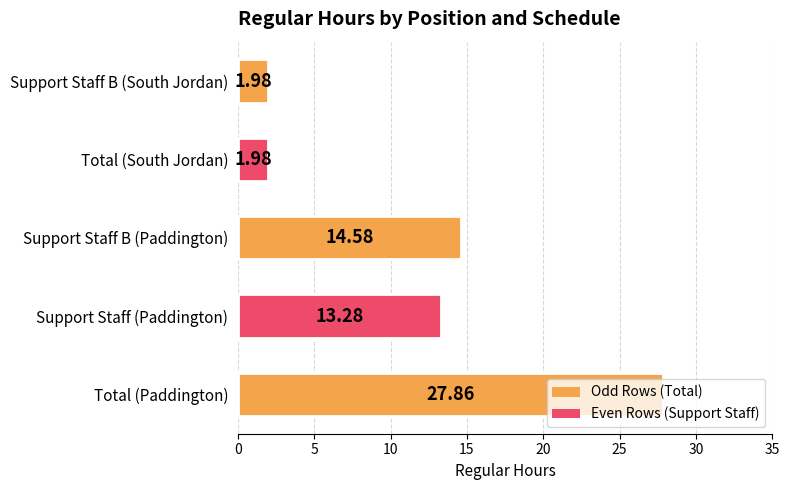

What is the difference between the maximum and minimum values?

25.9